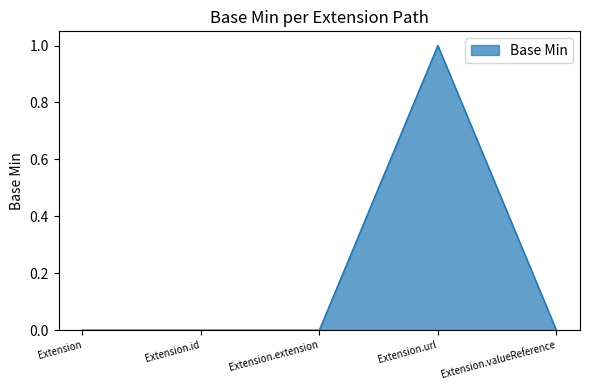

What is the difference between the maximum and second lowest values?

1